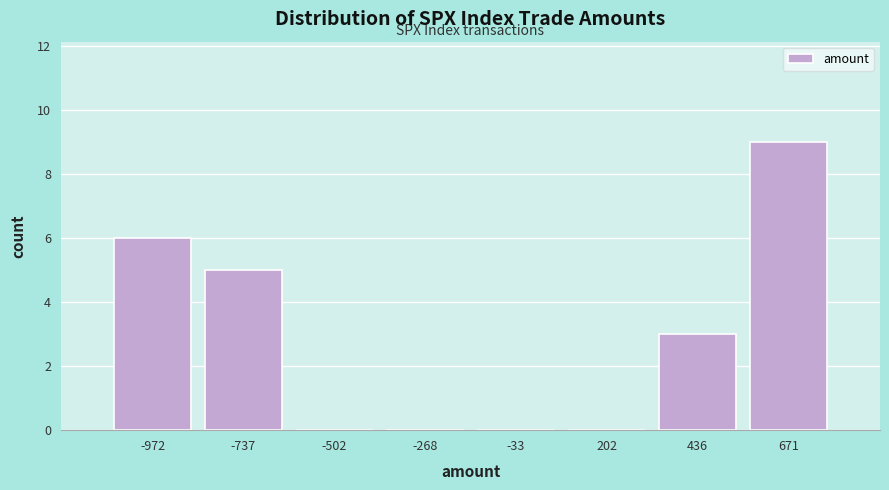

Reading left to right, transcribe all the data shown in this chart.

-972=6	-737=5	-502=0	-268=0	-33=0	202=0	436=3	671=9